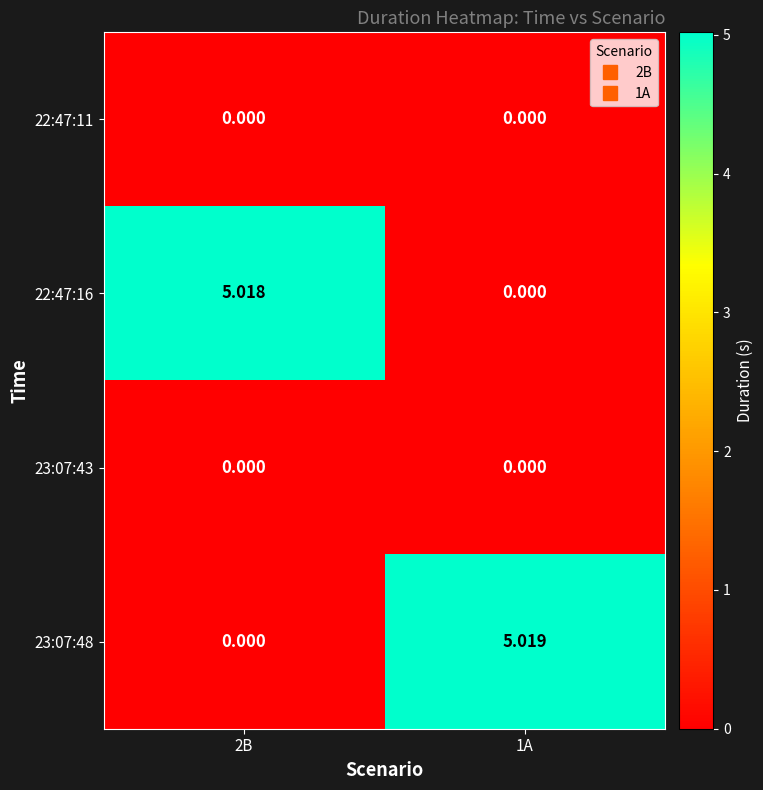

Between 2B and 1A, which series saw the biggest shift?

23:07:48